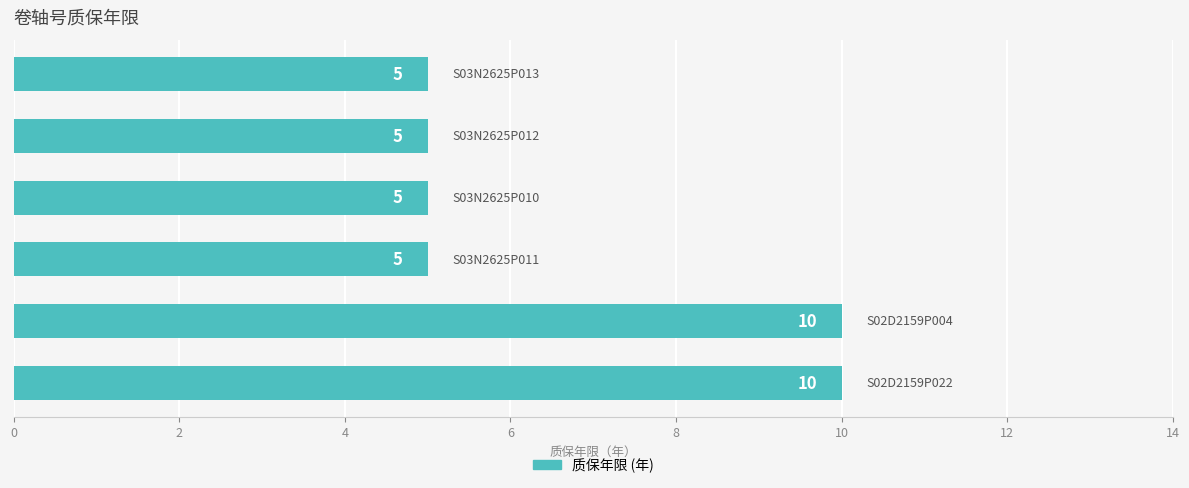

What is the difference between the maximum and minimum values?

5